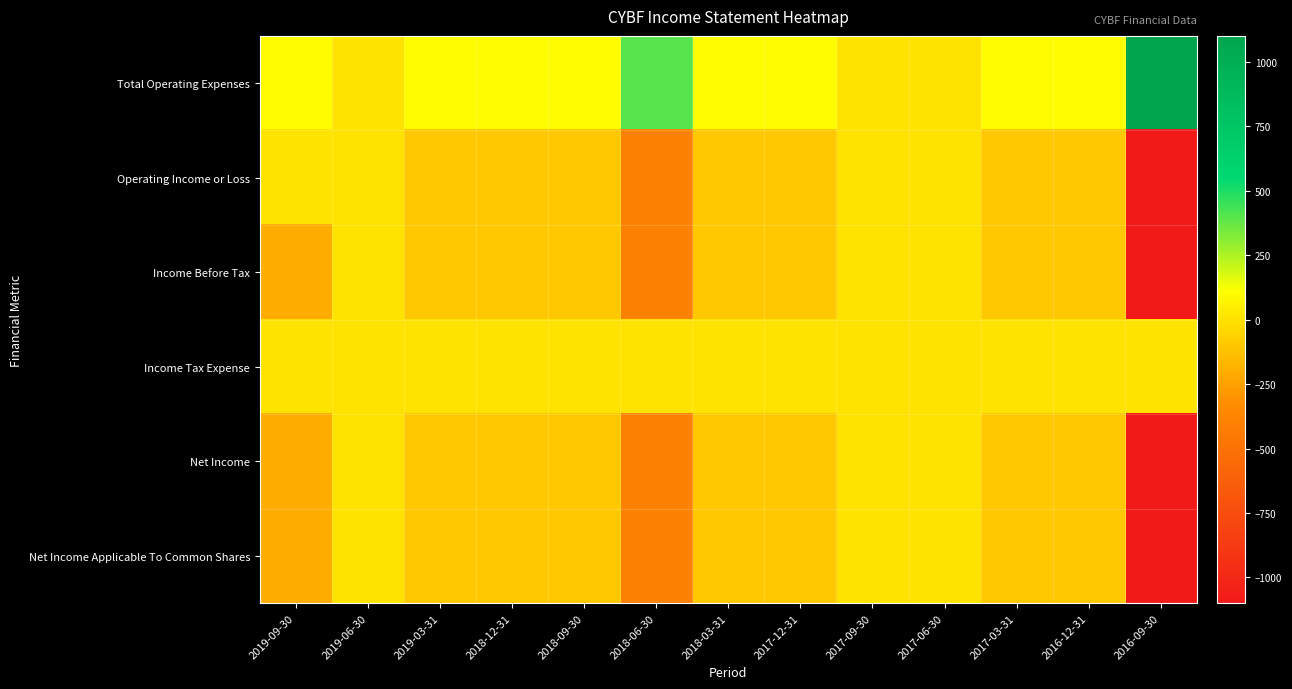

What is the difference between the highest and lowest values at 2018-12-31?

200